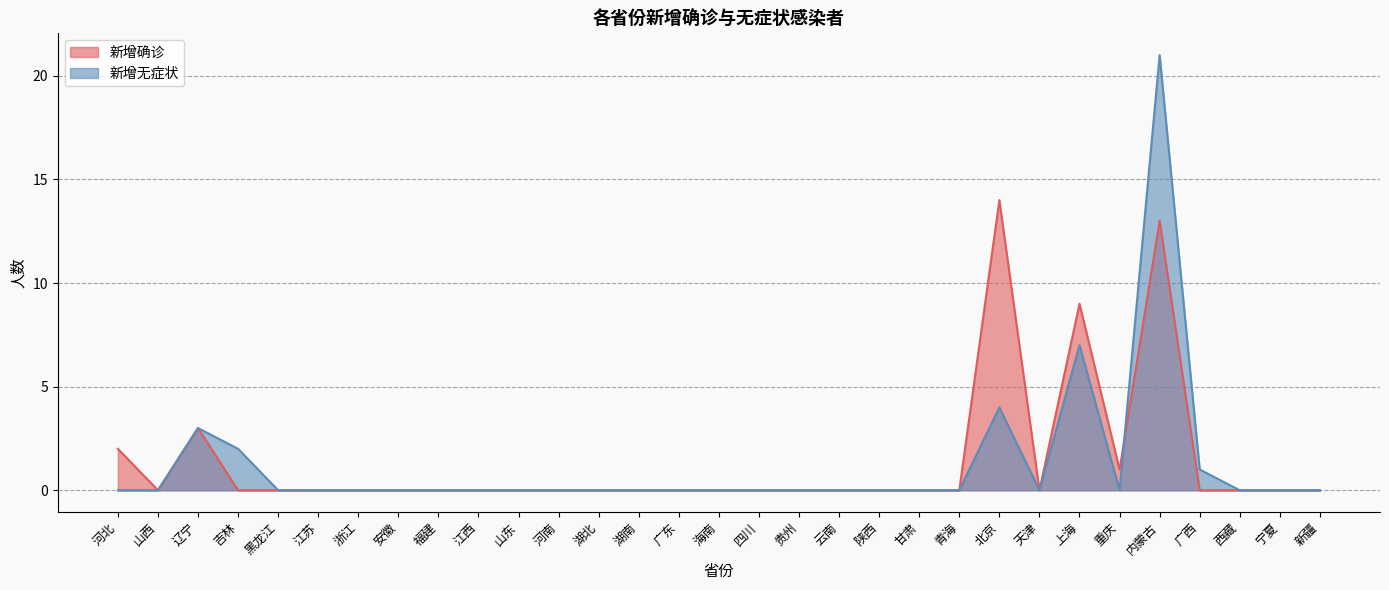

At which category is the sum across all series the highest?

内蒙古